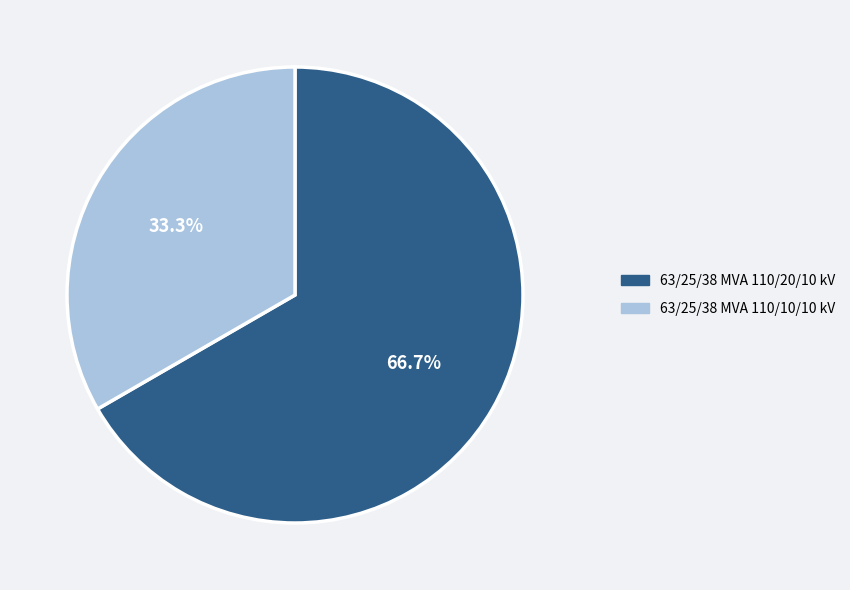

The 63/25/38 MVA 110/20/10 kV slice represents 59% of the pie. True or false?

False